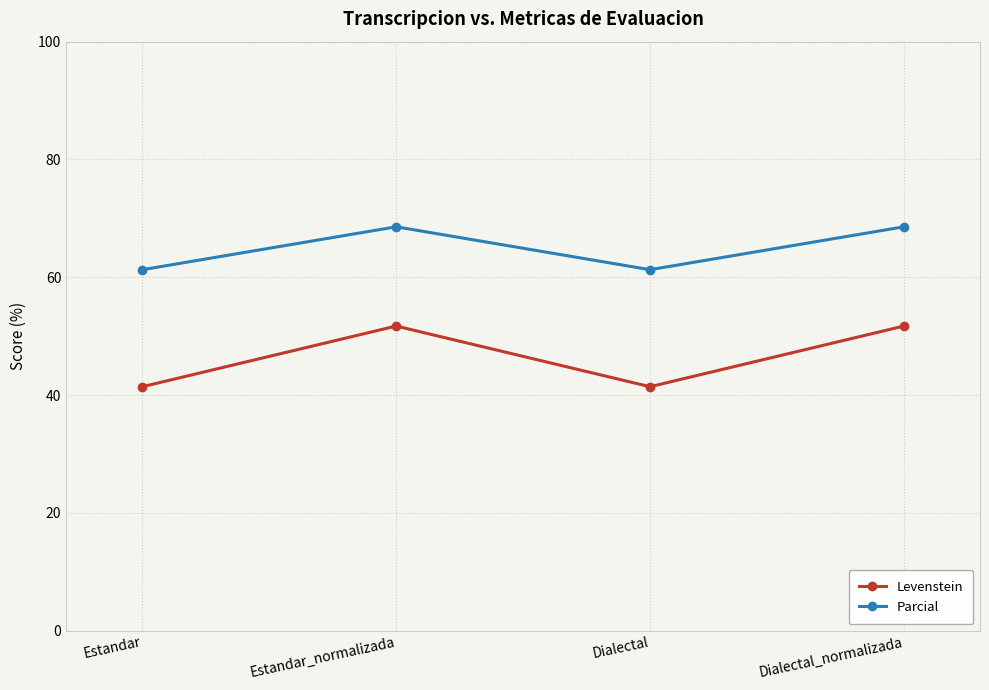

What is the sum of the Parcial values at Estandar and Estandar_normalizada?

129.9